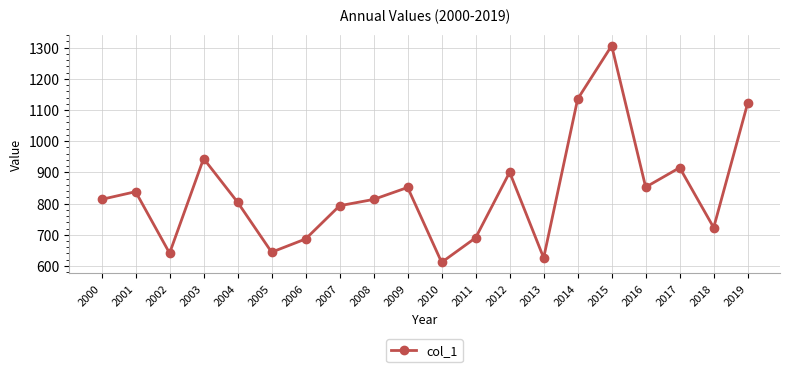

How many interior local peaks (higher than both neighbors) does the data have?

6